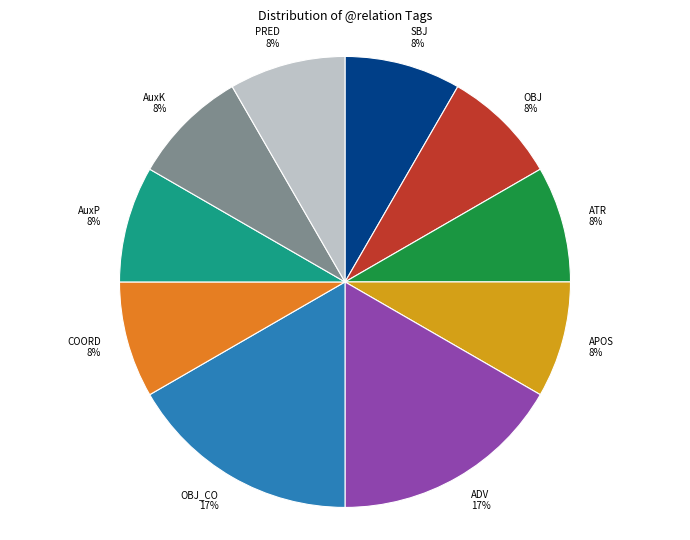

Approximately how many times larger is the value at AuxP 8% compared to COORD 8%?

1.0